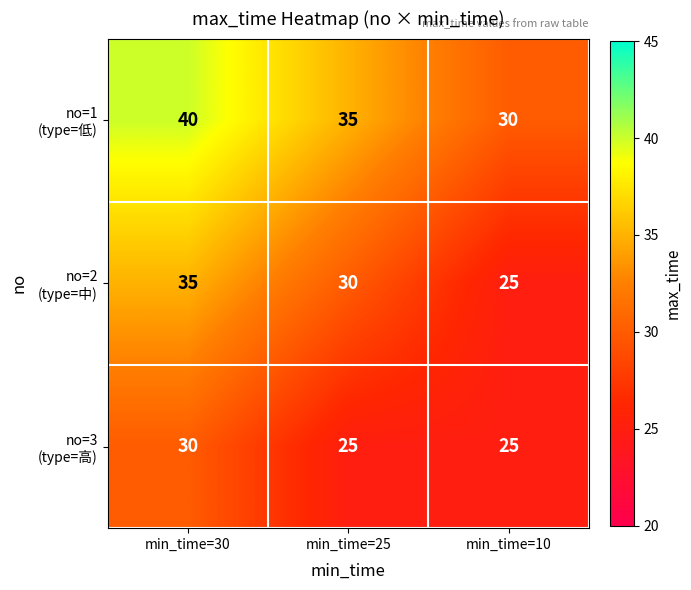

At which category is the sum across all series the highest?

min_time=30